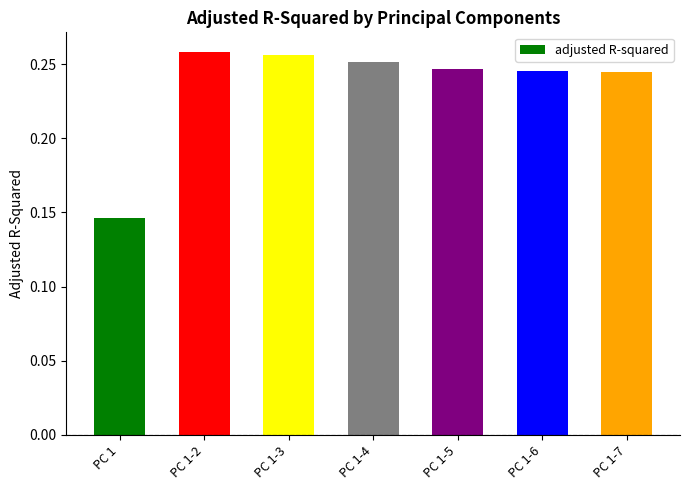

Are the bars horizontal?

No